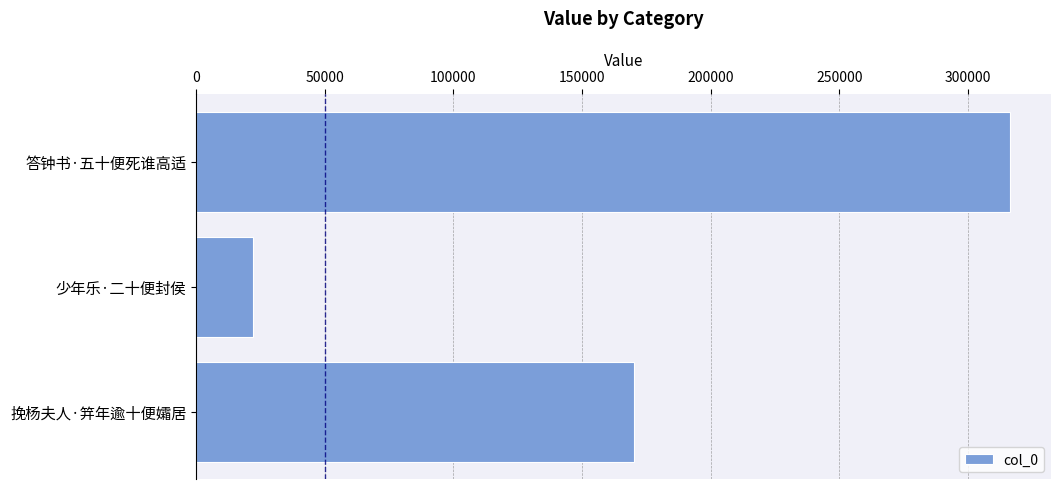

True or false: the data shows 170117 at 挽杨夫人·笄年逾十便孀居.

True